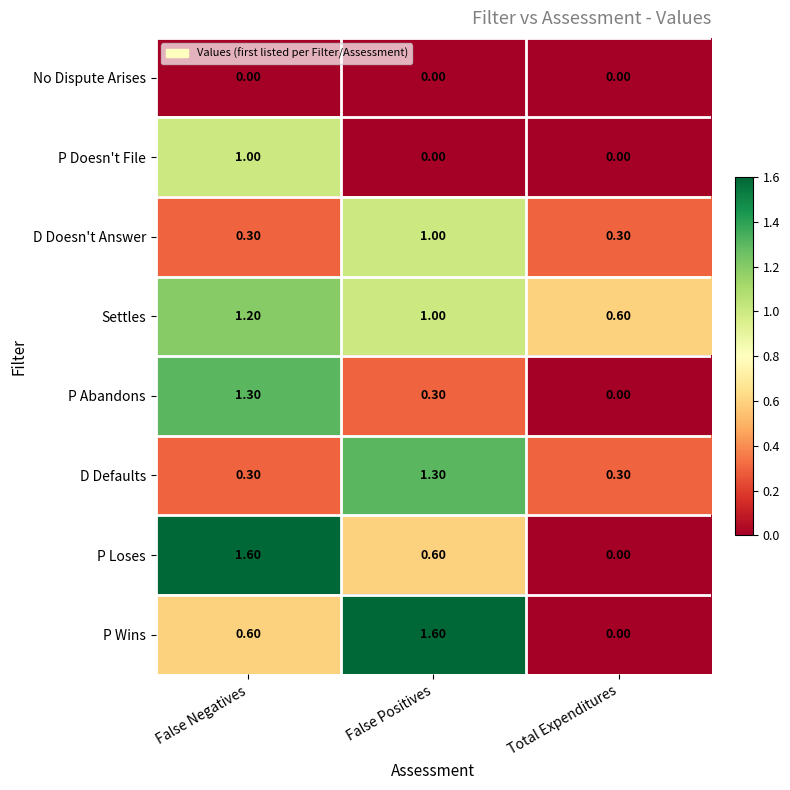

Rank the categories by P Wins value from highest to lowest.

False Positives, False Negatives, Total Expenditures